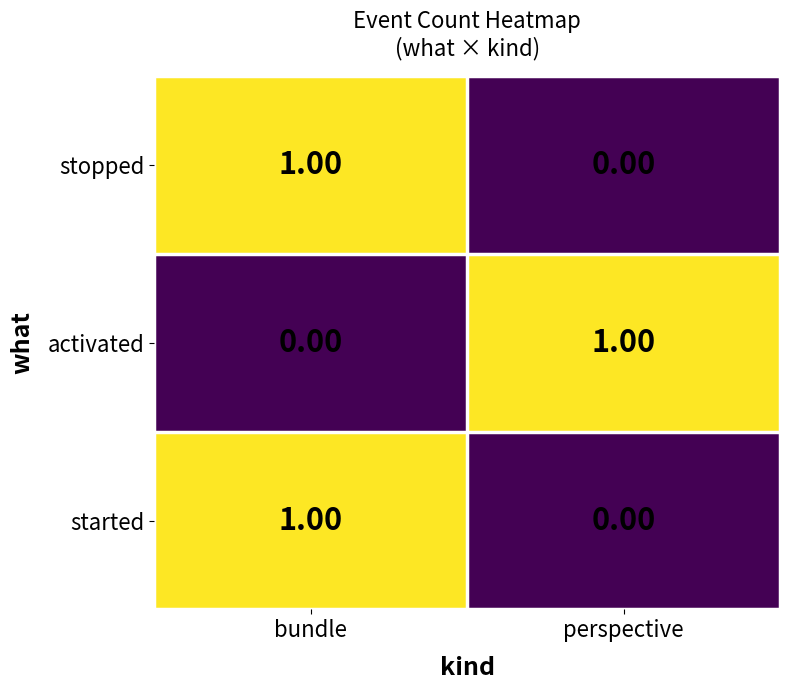

Where is started nearest to the value 0?

perspective